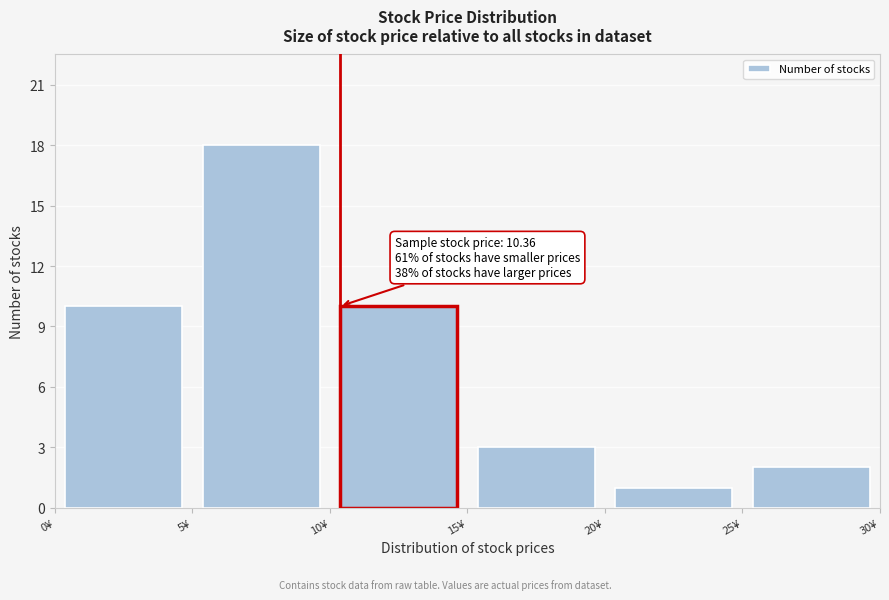

Which range on the x-axis has the tallest bar?

5 to 10